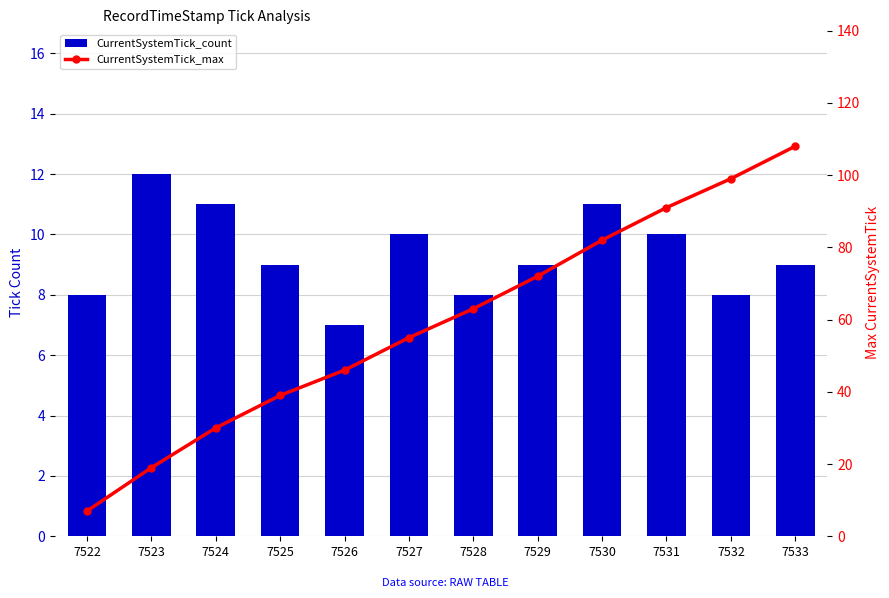

What is the value of the CurrentSystemTick_count bar at the 2nd from the left?

12